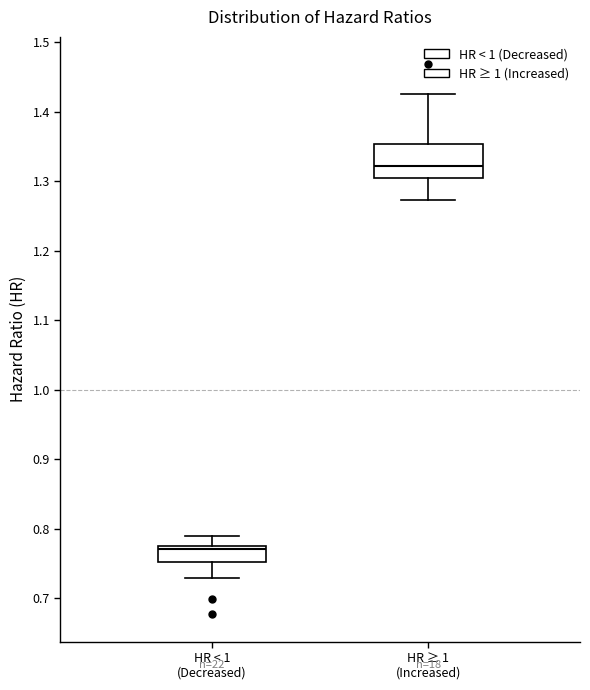

Reading left to right, read every box against the y-axis: the position of its median line, the range the box covers, and the ends of its whiskers. The values are not printed on the chart, so give them approximately, as read against the axis.

HR < 1 (Decreased): median 0.77, box 0.75 to 0.78, whiskers 0.73 to 0.79
HR ≥ 1 (Increased): median 1.32, box 1.31 to 1.35, whiskers 1.27 to 1.43